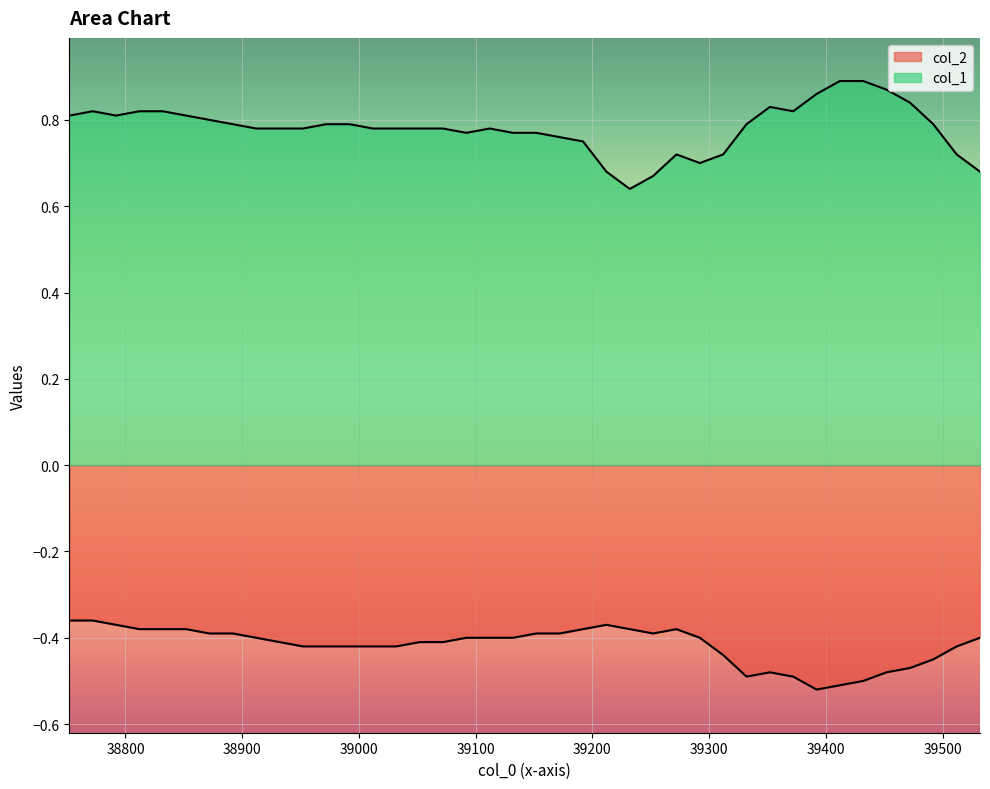

What is the average value of the col_2 series?

-0.4